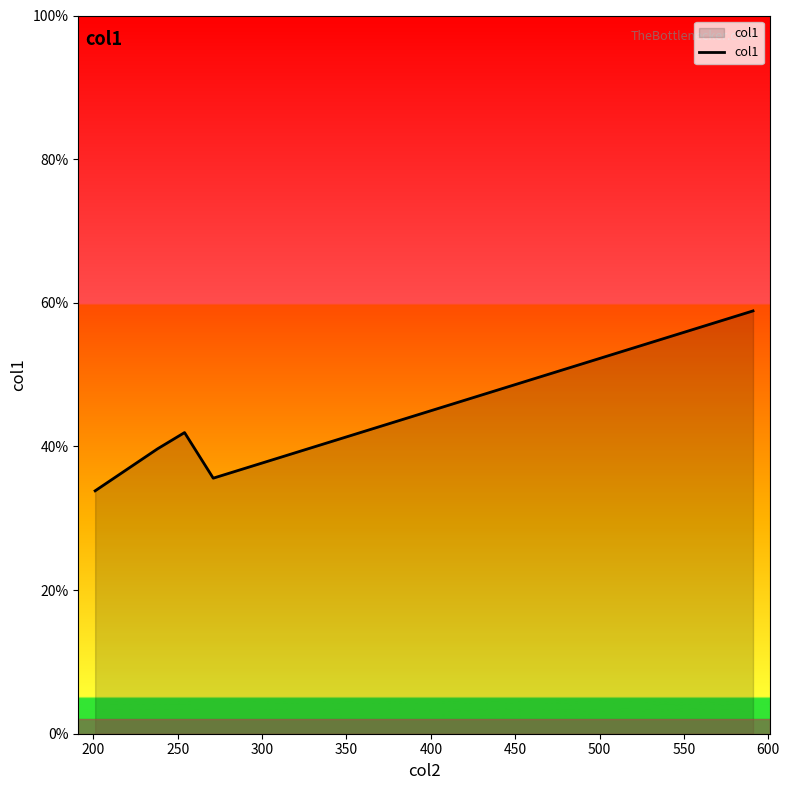

What is the minimum value shown in the chart?

33.8